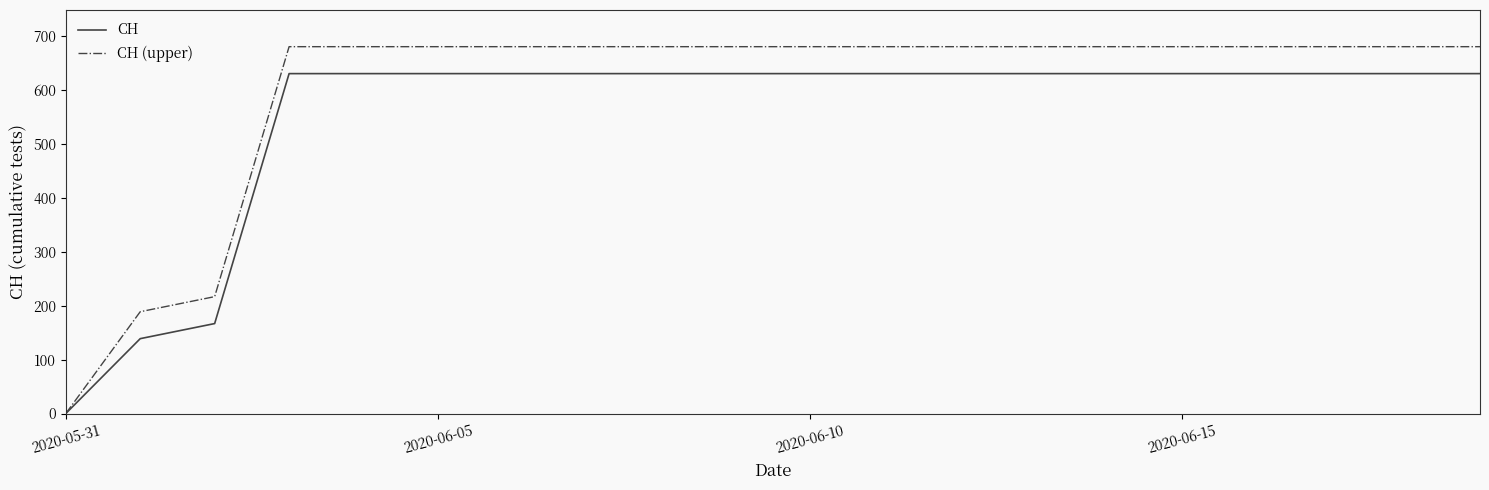

What is the difference between the maximum and minimum values in the CH (upper) series?

681